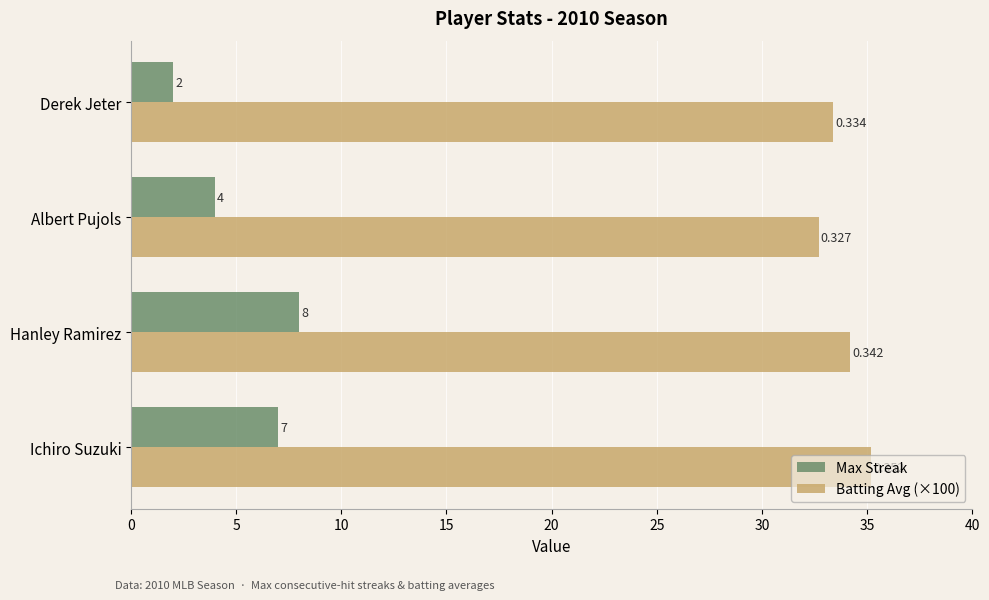

At which category does the chart reach its peak across all series?

Ichiro Suzuki